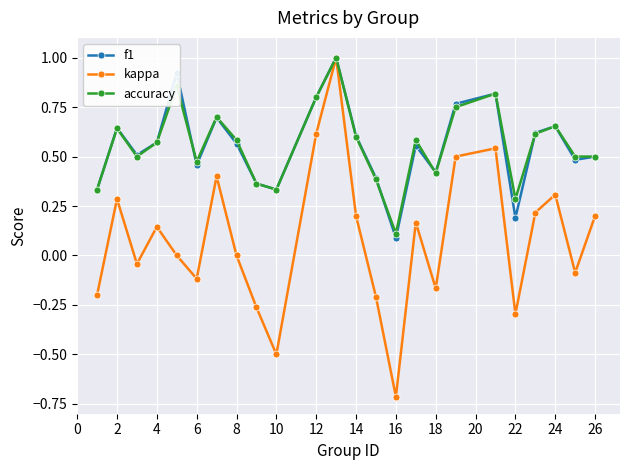

At how many categories does at least one series exceed 0?

24